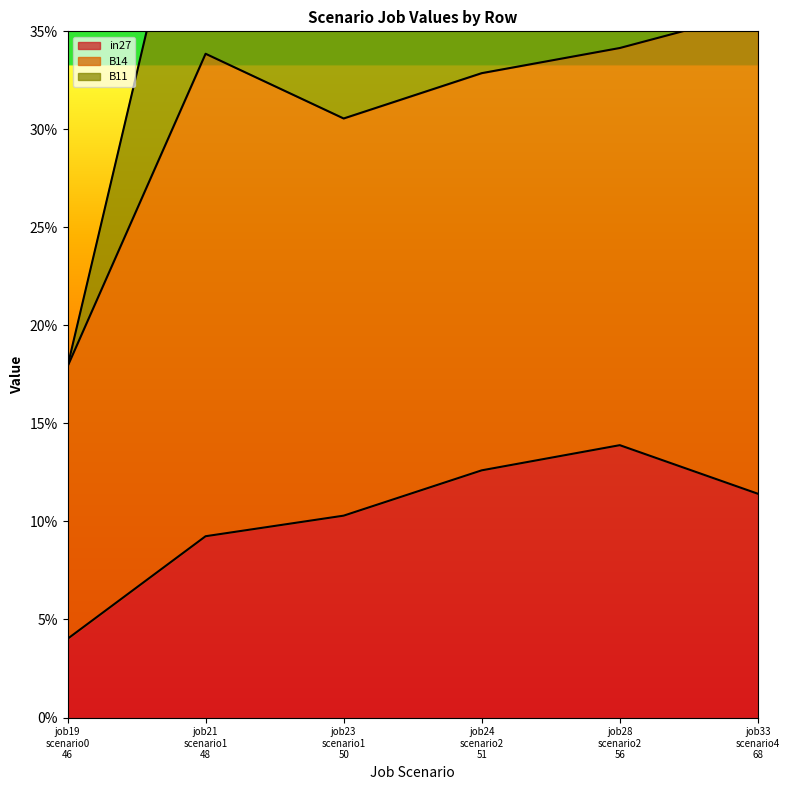

True or false: B11 has a value of 0.5 at job28 scenario2 56.

True